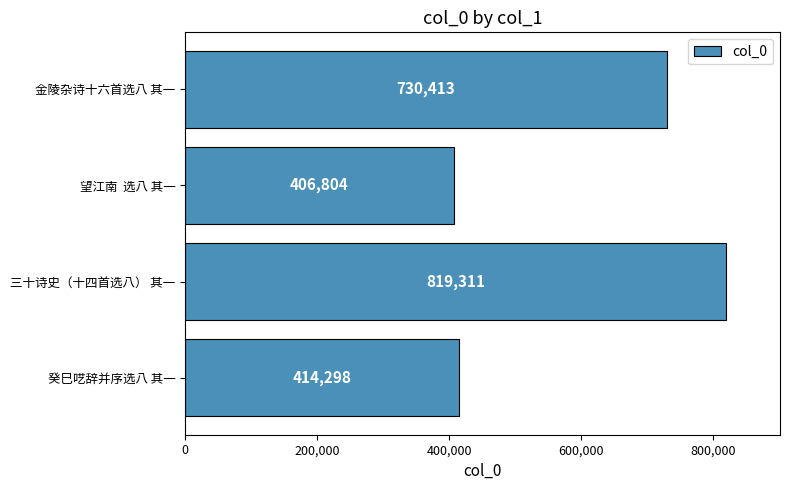

Rank the categories by value from highest to lowest.

三十诗史（十四首选八） 其一, 金陵杂诗十六首选八 其一, 癸巳呓辞并序选八 其一, 望江南  选八 其一